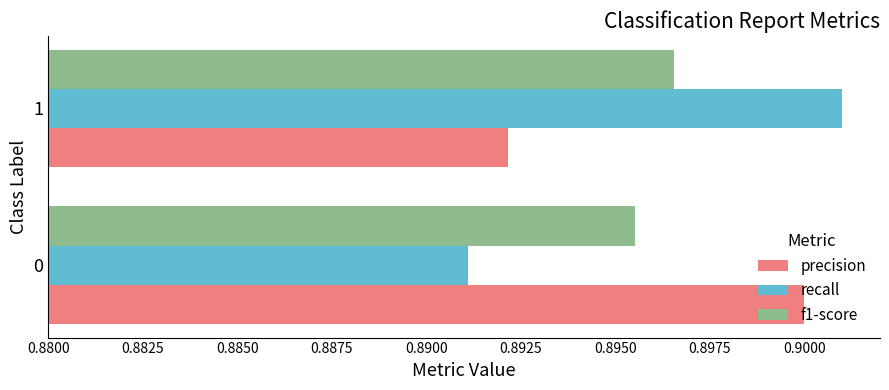

Rank the series at 1 from highest to lowest value.

recall, f1-score, precision